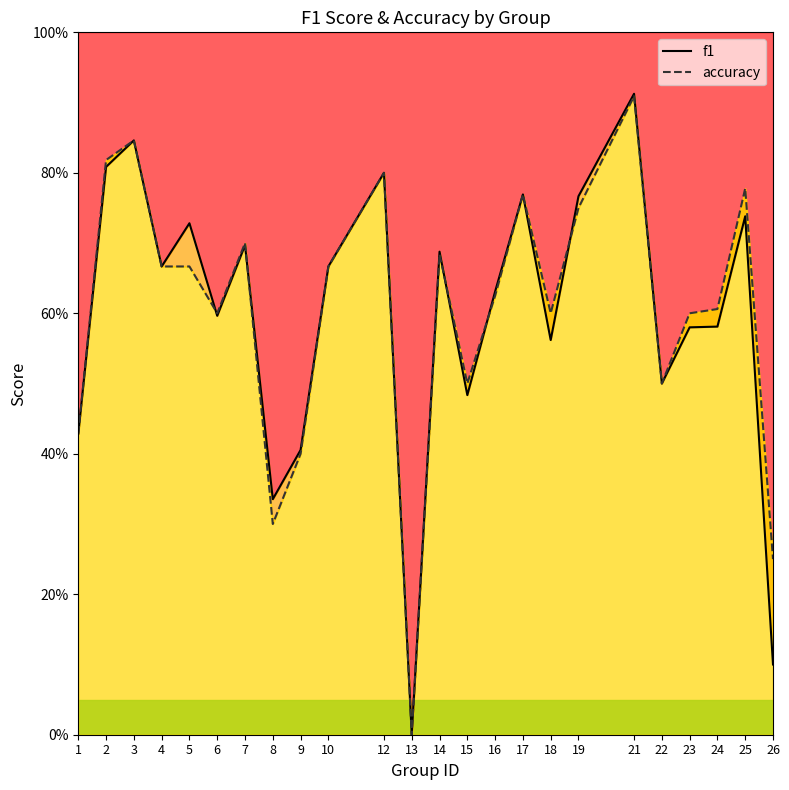

Reading left to right, extract all data points from this chart.

f1: 0.4	0.8	0.8	0.7	0.7	0.6	0.7	0.3	0.4	0.7	0.8	0.0	0.7	0.5	0.6	0.8	0.6	0.8	0.9	0.5	0.6	0.6	0.7	0.1
accuracy: 0.4	0.8	0.8	0.7	0.7	0.6	0.7	0.3	0.4	0.7	0.8	0.0	0.7	0.5	0.6	0.8	0.6	0.8	0.9	0.5	0.6	0.6	0.8	0.2